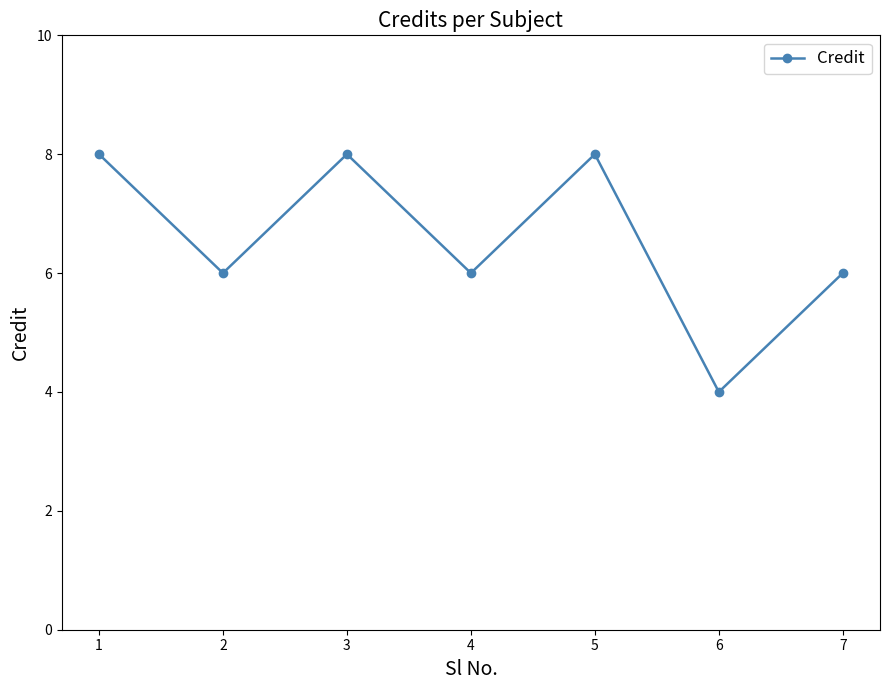

How many lines are shown in the chart?

1